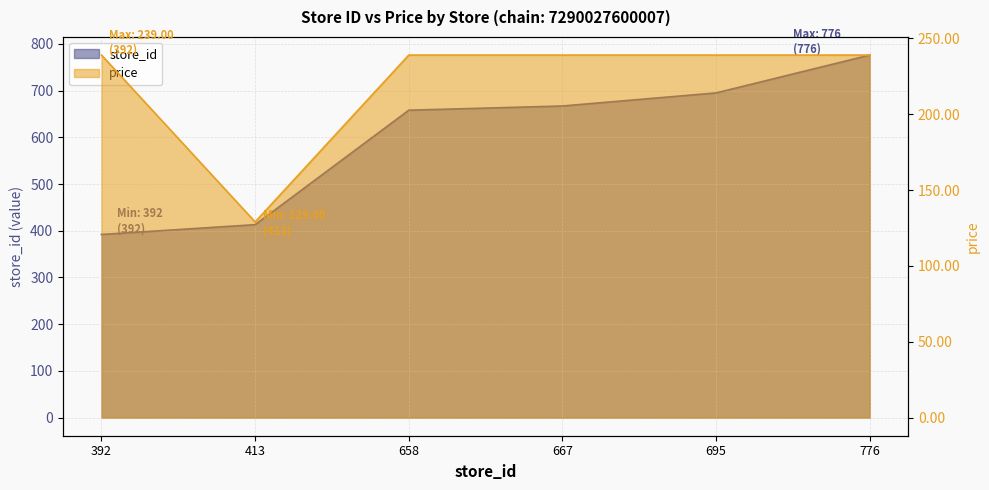

True or false: store_id has more than 2 interior local peaks.

False